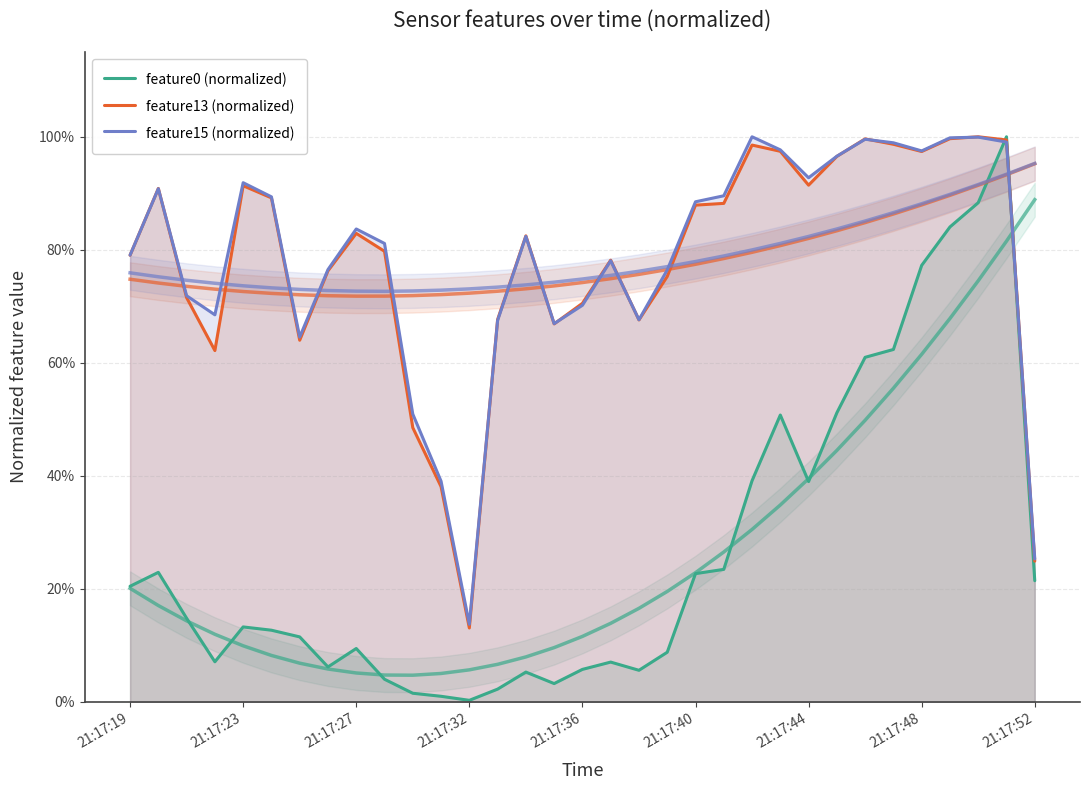

The feature15 (normalized) series shows 0.6 at 27. True or false?

False